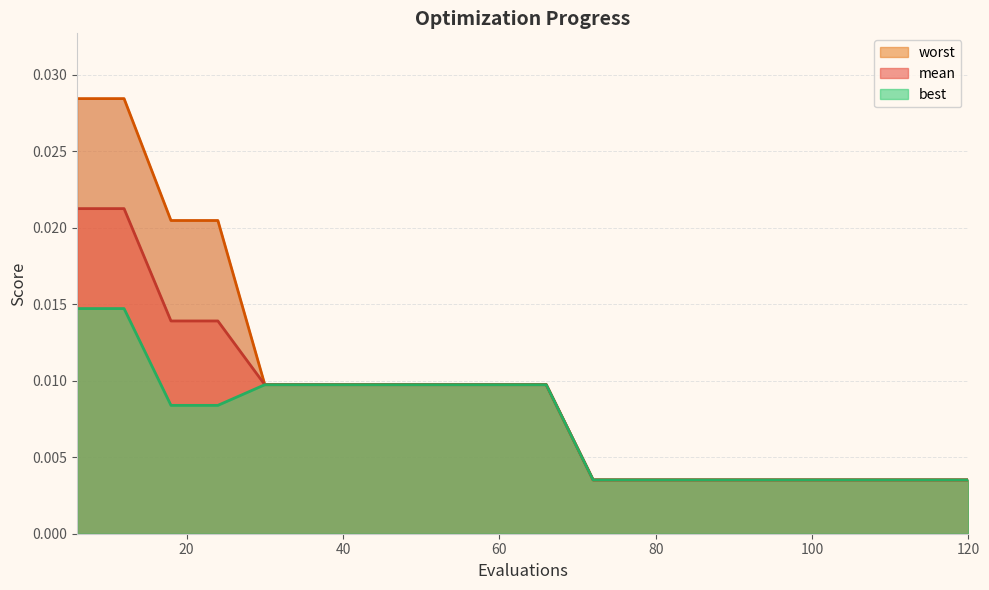

What are all the series names shown in the legend?

mean, best, worst